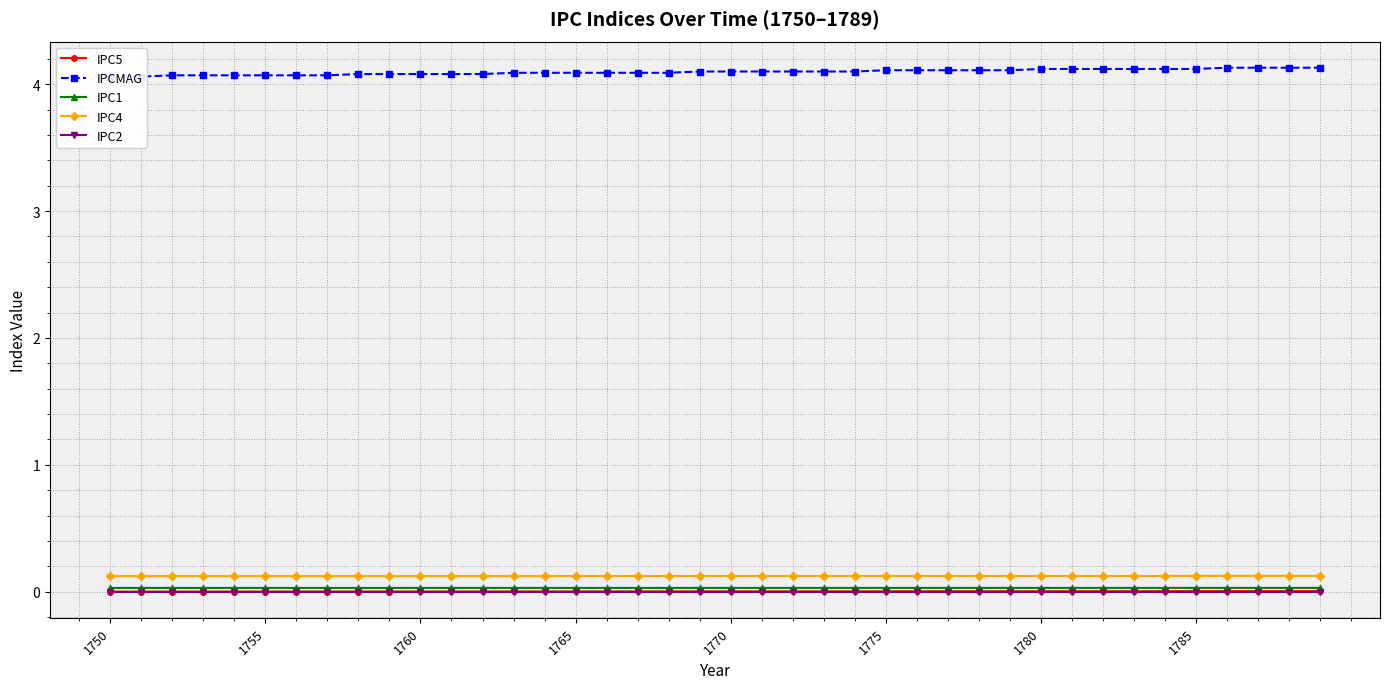

What is the average value of the IPC4 series?

0.1